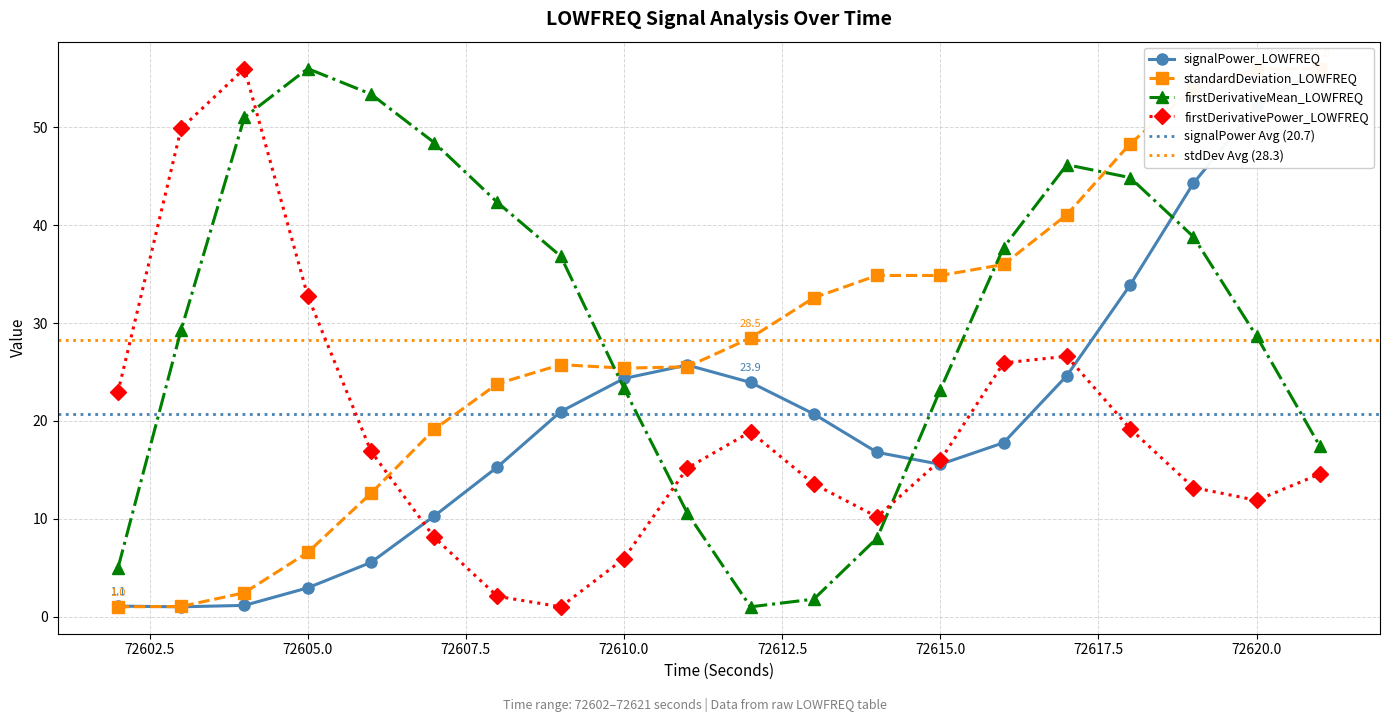

In firstDerivativePower_LOWFREQ, how many points are lower than both neighbors (excluding endpoints)?

3